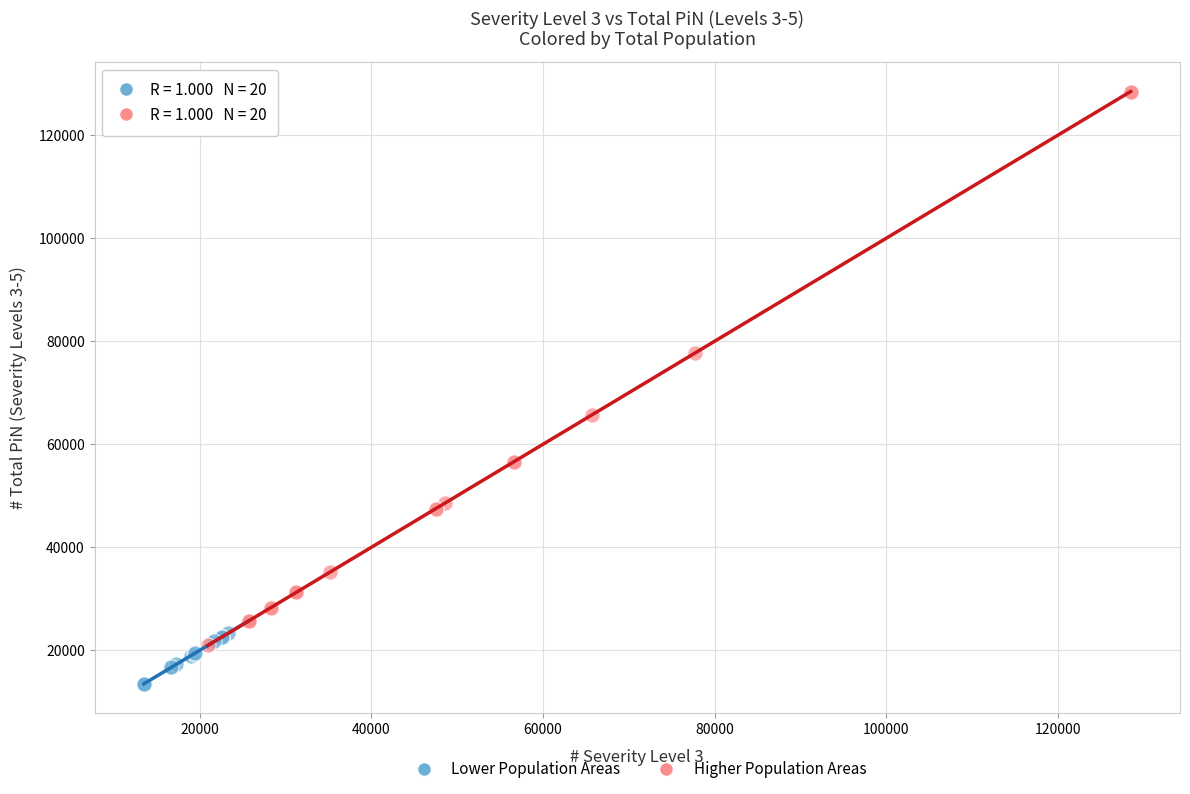

Which series has the widest spread of Y values?

Higher Population Areas